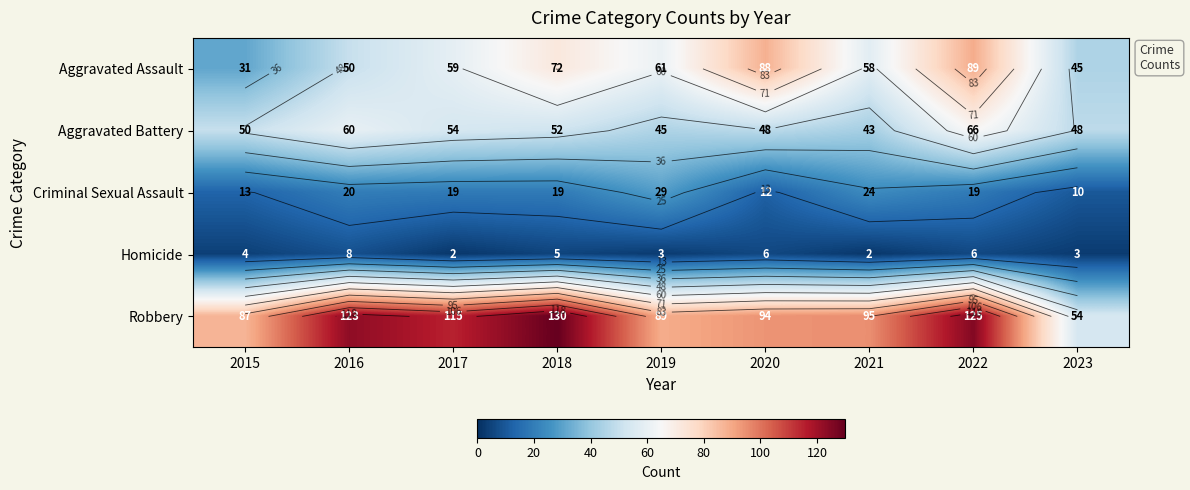

At 2016, list the series in order from smallest to largest.

Homicide, Criminal Sexual Assault, Aggravated Assault, Aggravated Battery, Robbery